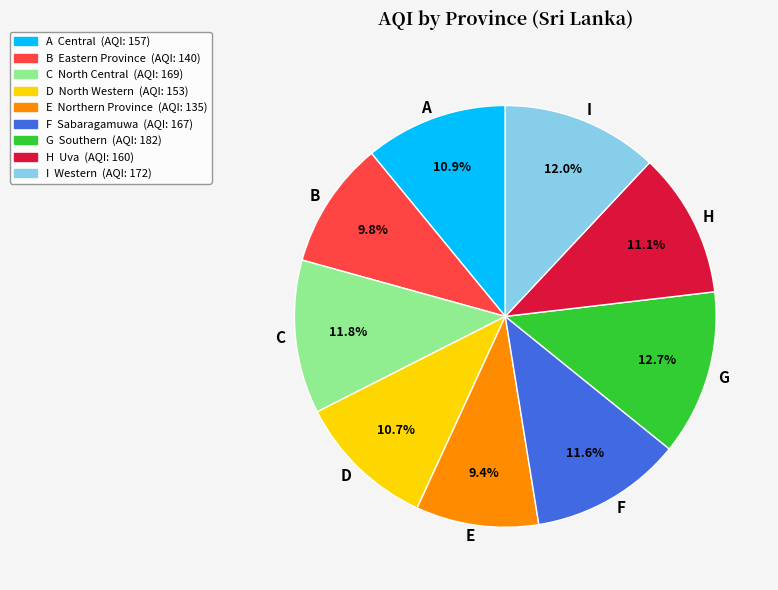

Is there a majority slice in this chart?

No